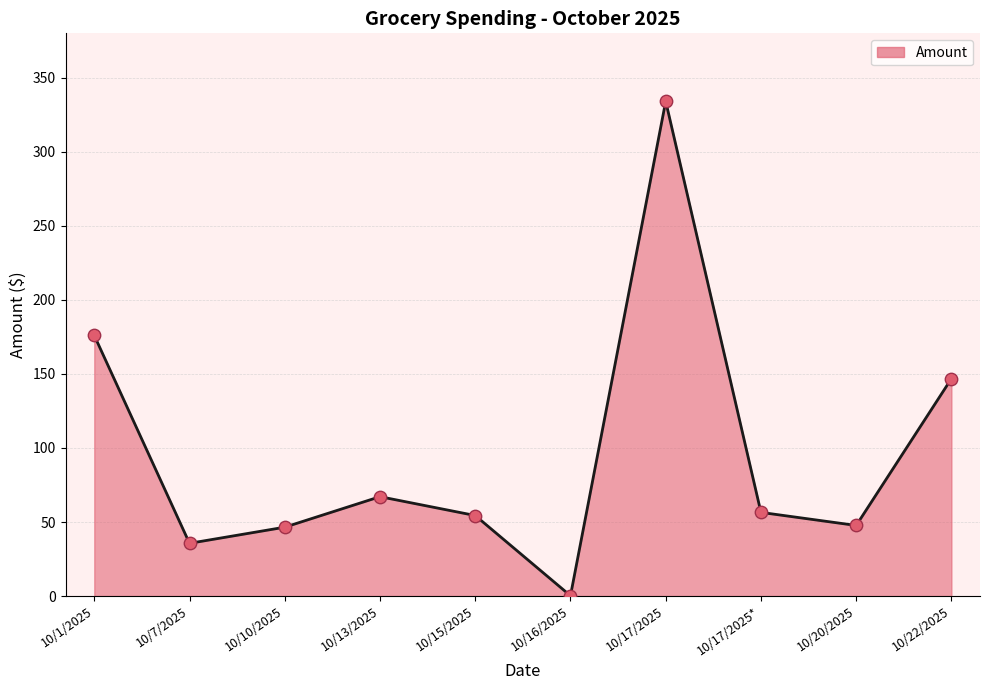

What is the change in value from 10/7/2025 to 10/20/2025?

+12.1